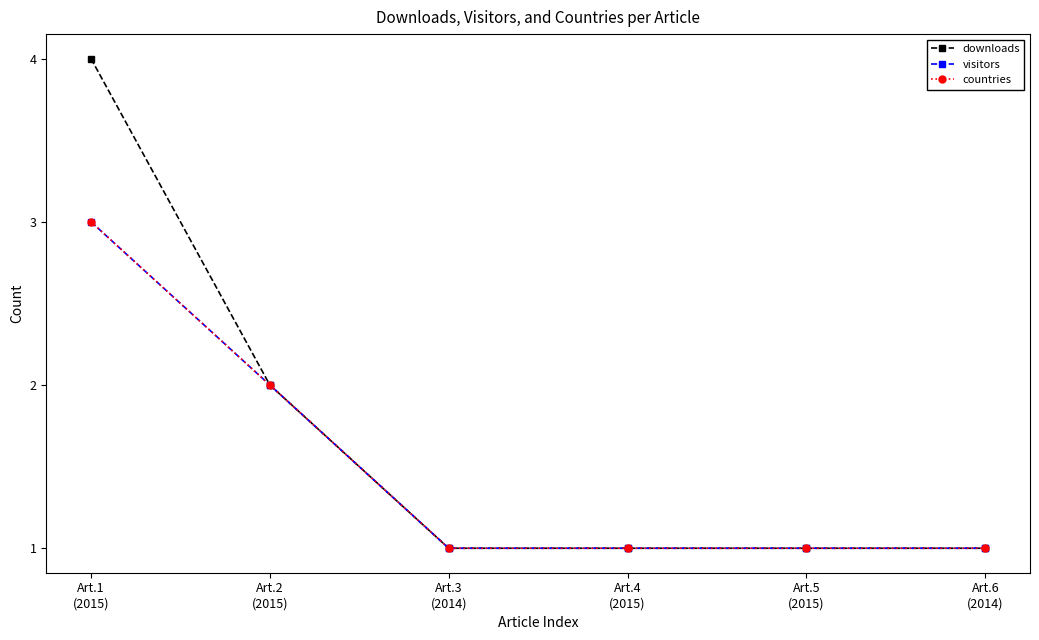

Is this an area chart (filled region under the line)?

No